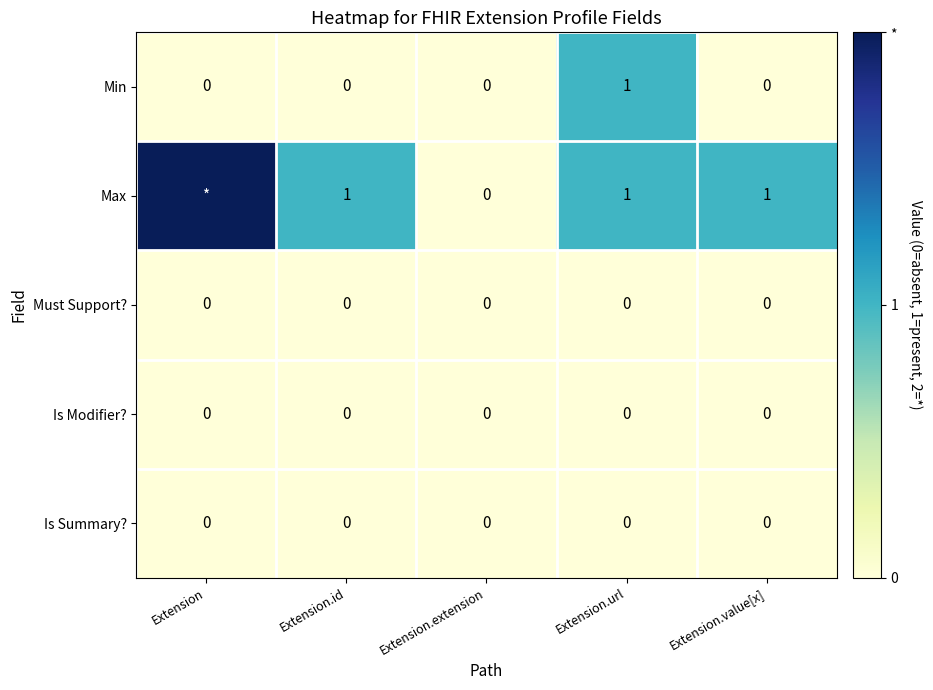

What is the maximum value shown in the chart?

2